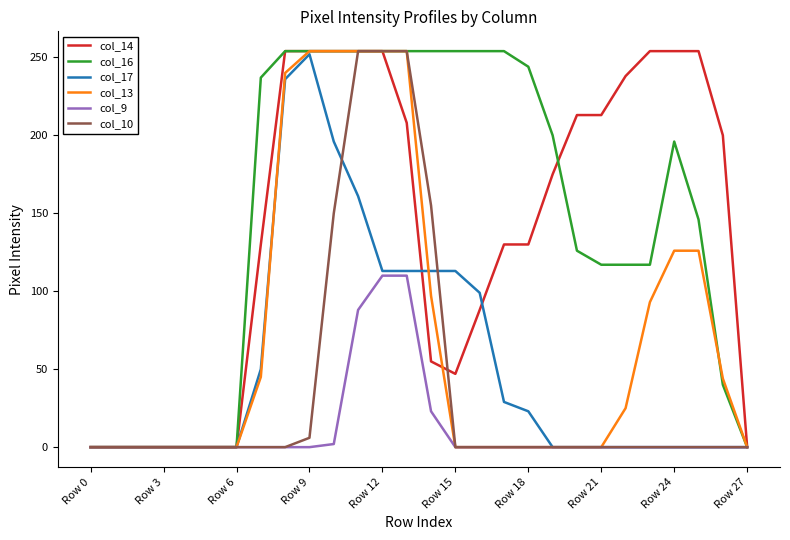

What is the highest value of the col_13 series?

254